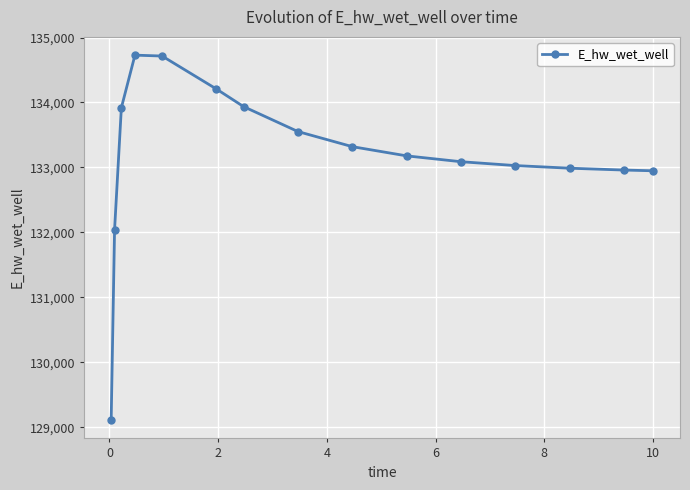

What is the value of the 6th point from the left?

134206.7